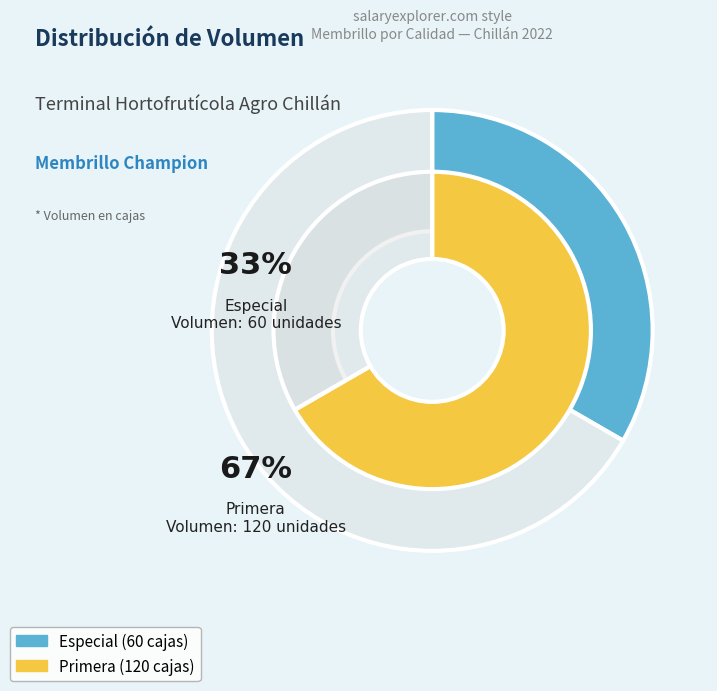

Which has a higher value, Primera or Especial?

Primera